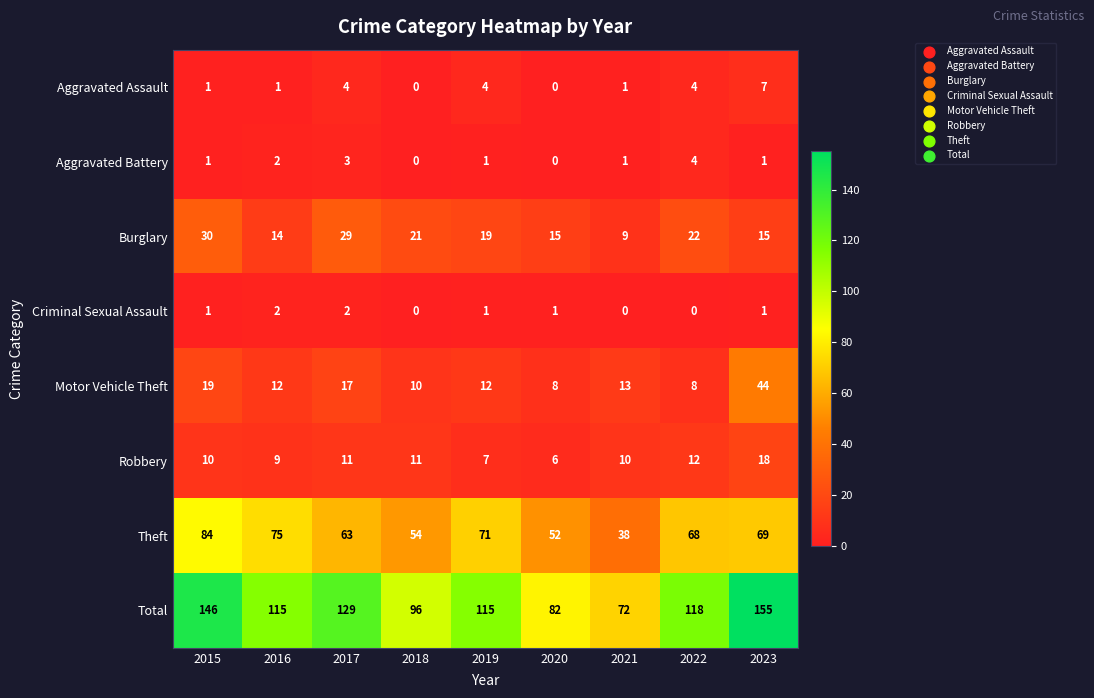

Where does the Burglary series first go above 19?

2015